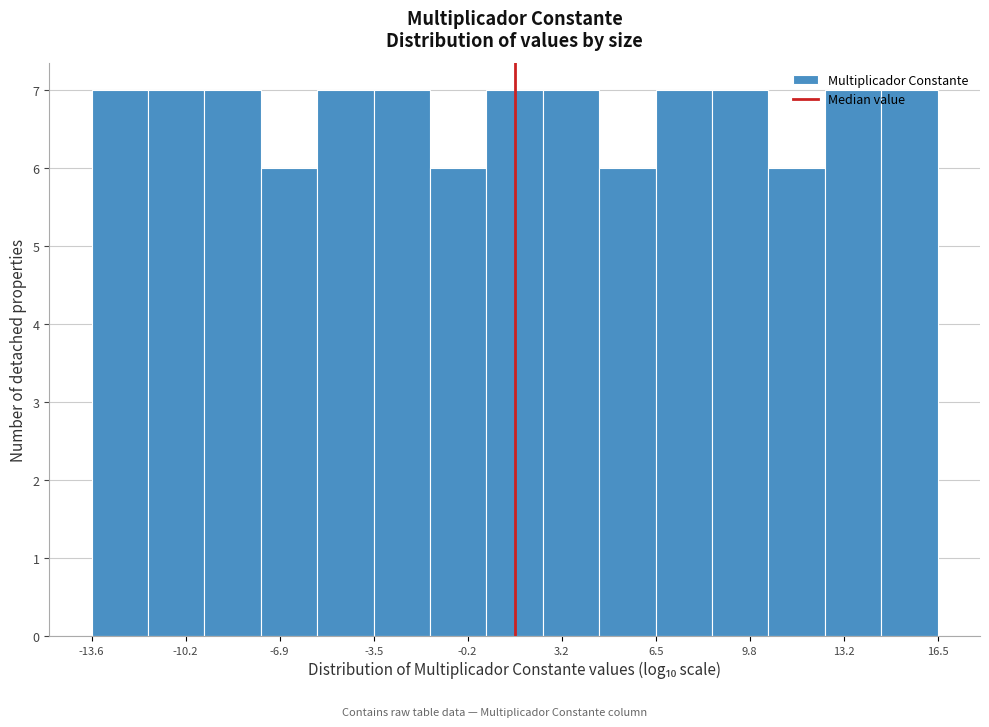

What is the height of the bar covering -7.5 to -5.5 on the x-axis? Neither the bar edges nor the heights are printed on the chart, so give them approximately, as read against the axes.

6